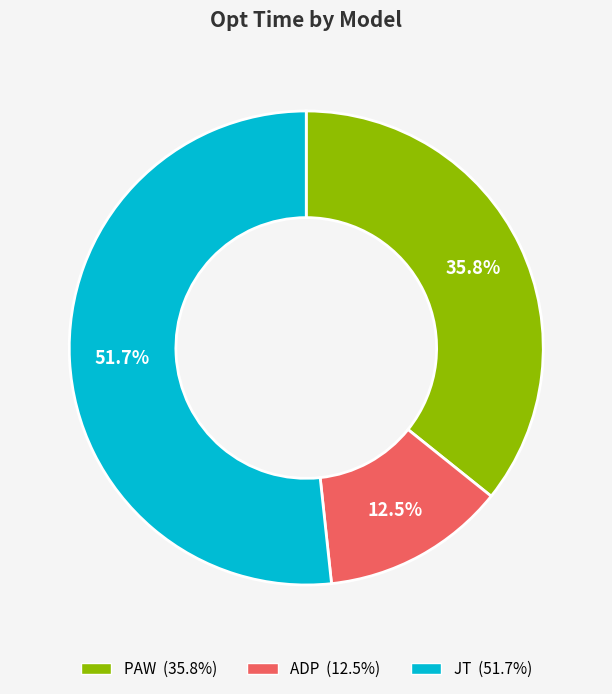

How much of the chart is everything except PAW?

64.2%